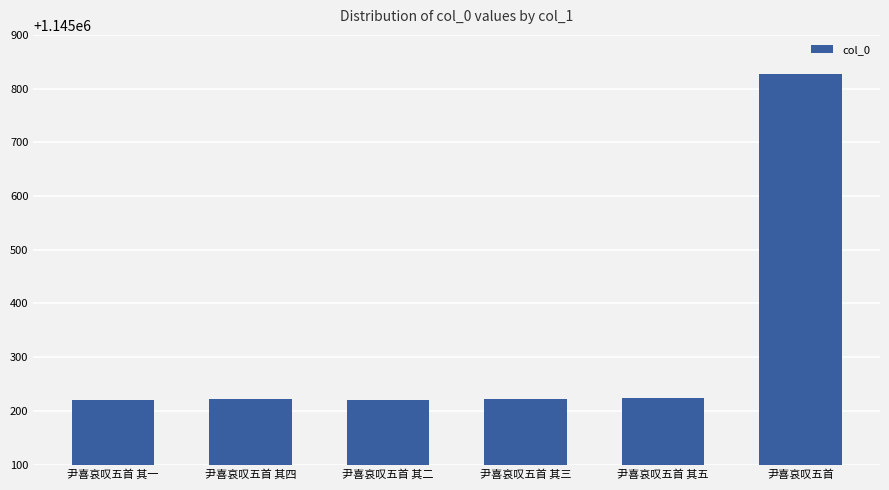

Read the value at 尹喜哀叹五首 其二.

1145221